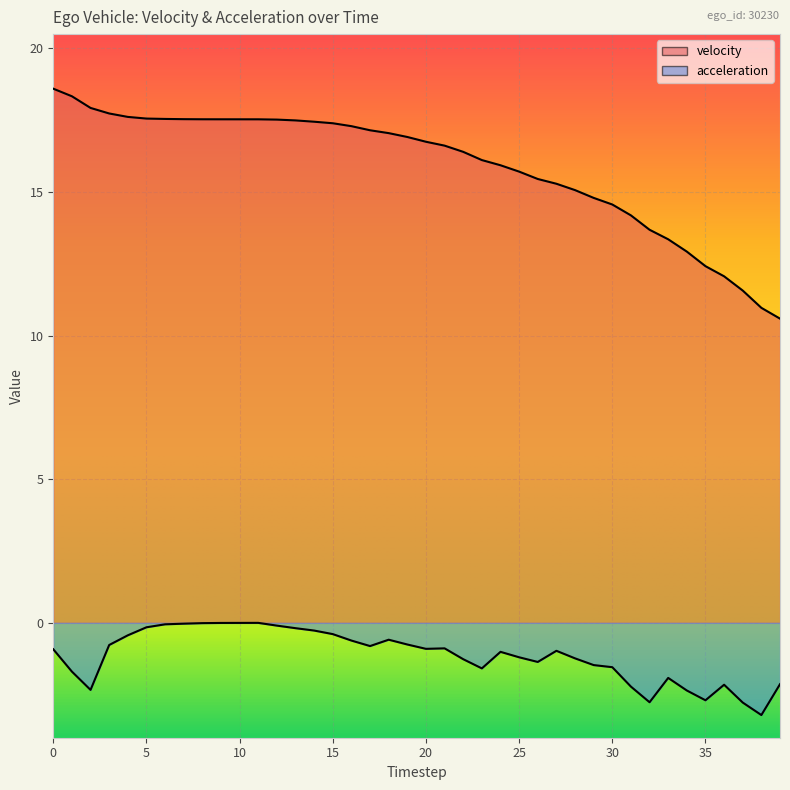

Rank the categories by velocity value from lowest to highest.

39, 38, 37, 36, 35, 34, 33, 32, 31, 30, 29, 28, 27, 26, 25, 24, 23, 22, 21, 20, 19, 18, 17, 16, 15, 14, 13, 12, 11, 10, 9, 8, 7, 6, 5, 4, 3, 2, 1, 0